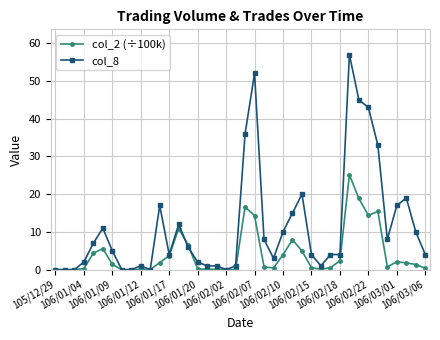

Rank the series by their maximum value, from highest to lowest.

col_8, col_2 (÷100k)